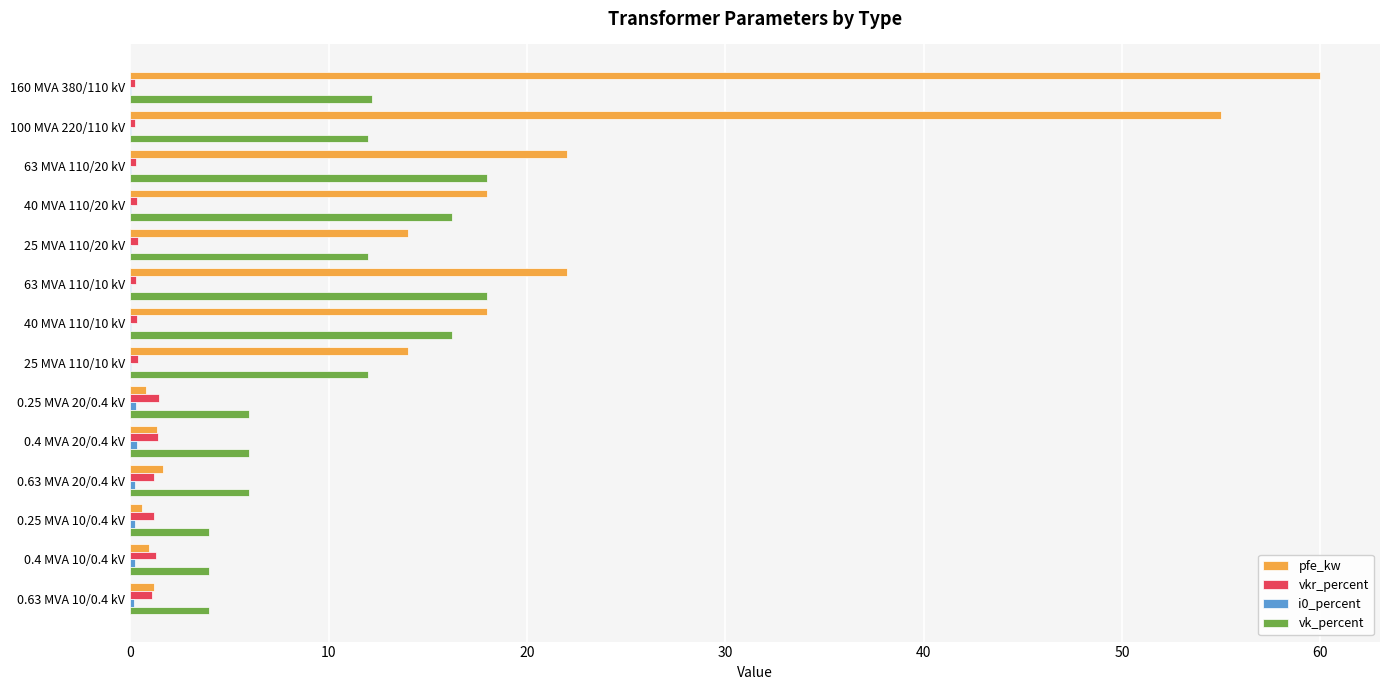

What is the sum of all vkr_percent values?

10.3